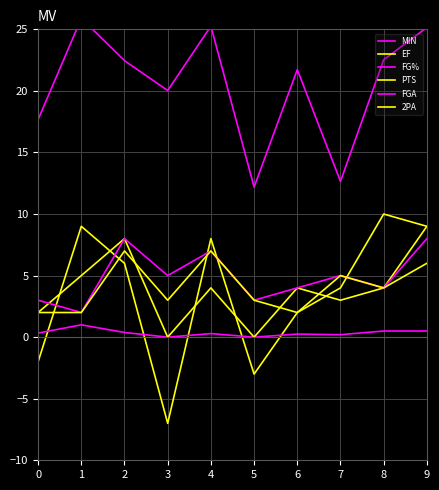

At which label does EF first exceed 6?

1